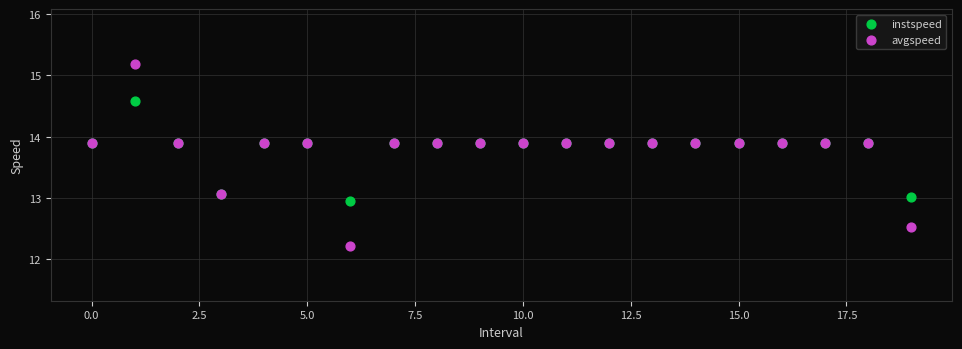

Which series reaches the maximum Y coordinate?

avgspeed